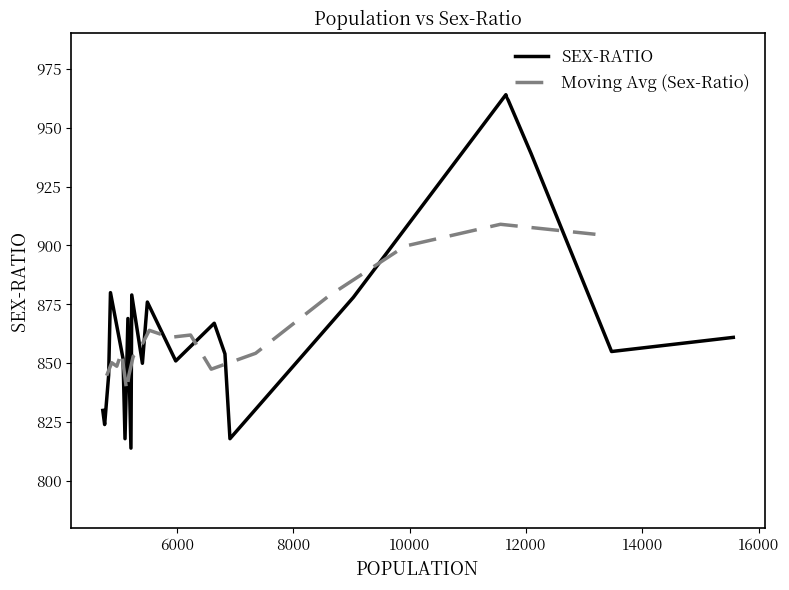

The value at Kairee is 1337. True or false?

False